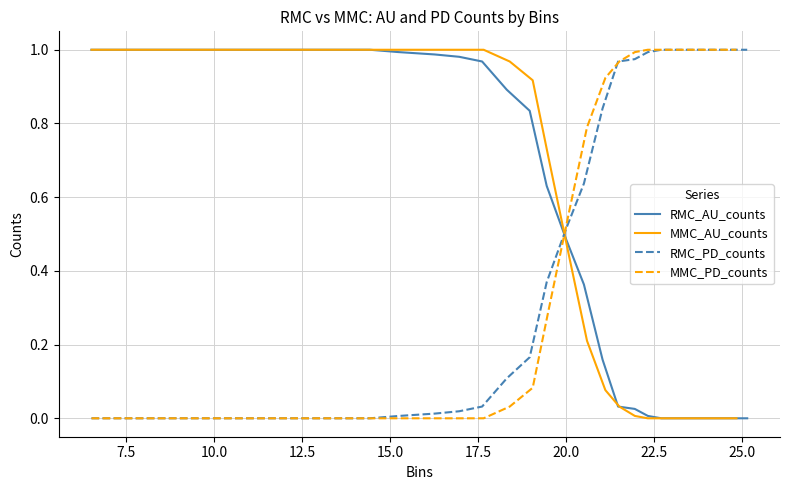

After their last crossing, which series has the higher values: RMC_AU_counts or RMC_PD_counts?

RMC_PD_counts